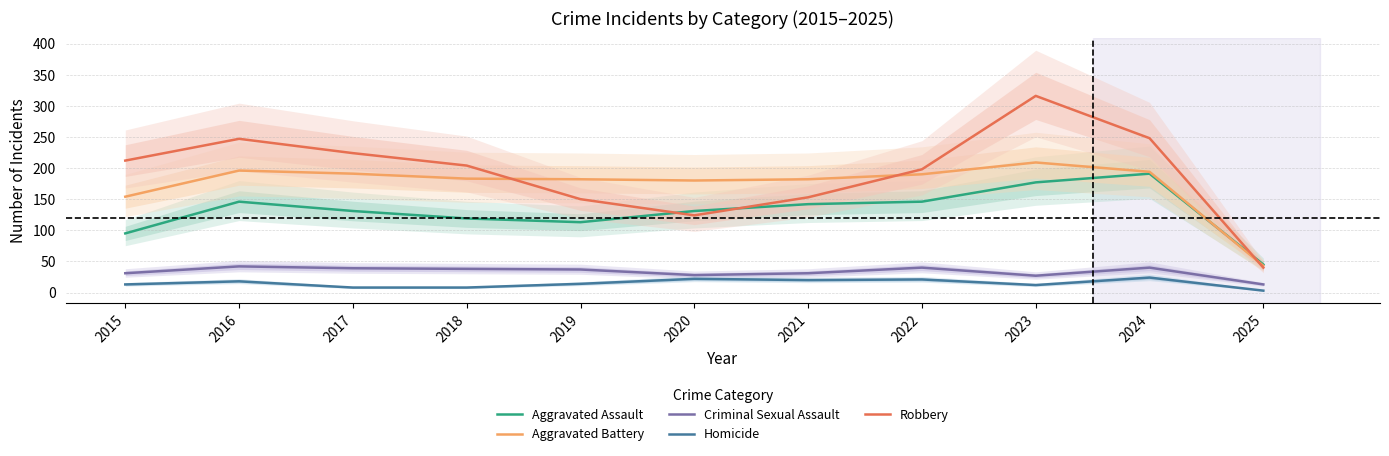

At how many categories does at least one series exceed 98?

10